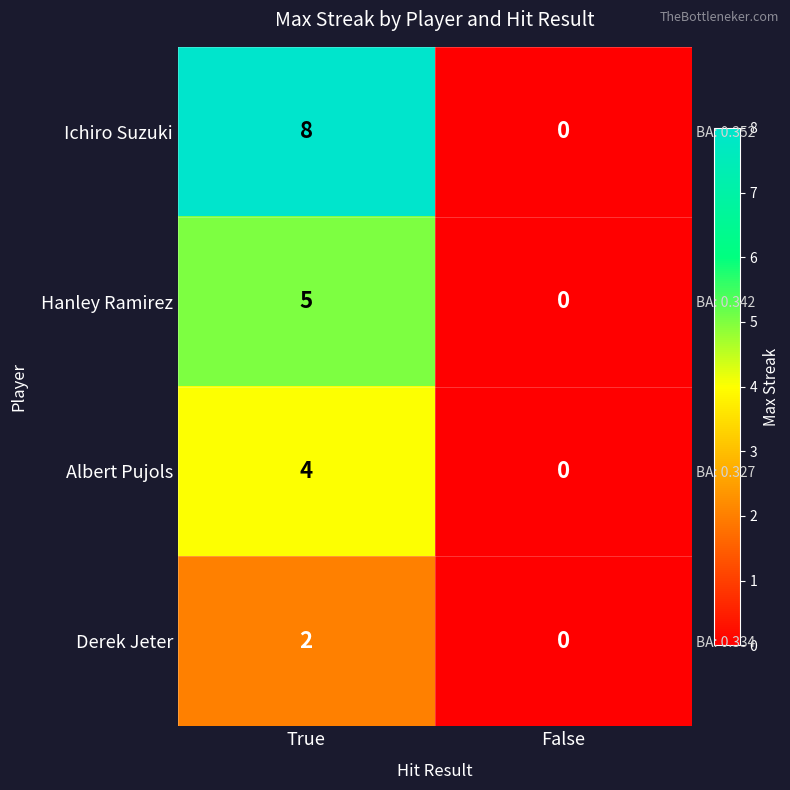

What is the difference between the highest and lowest values at True?

6